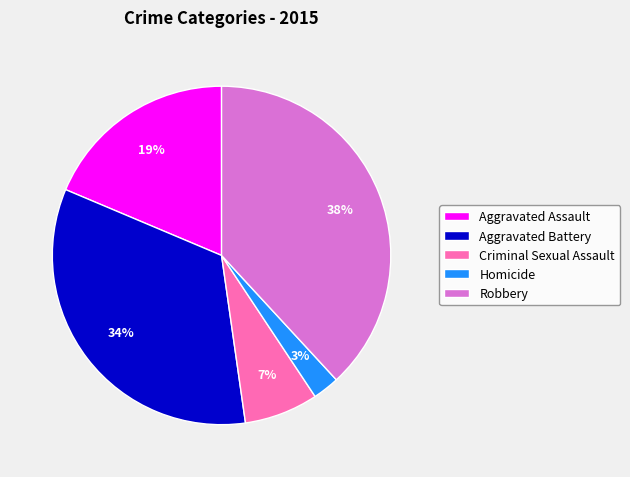

Count the number of slices in the pie.

5